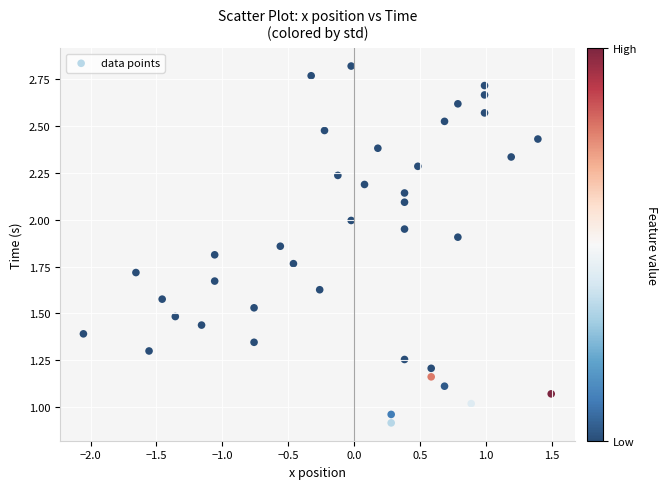

What is the range of X values (max minus min)?

3.5